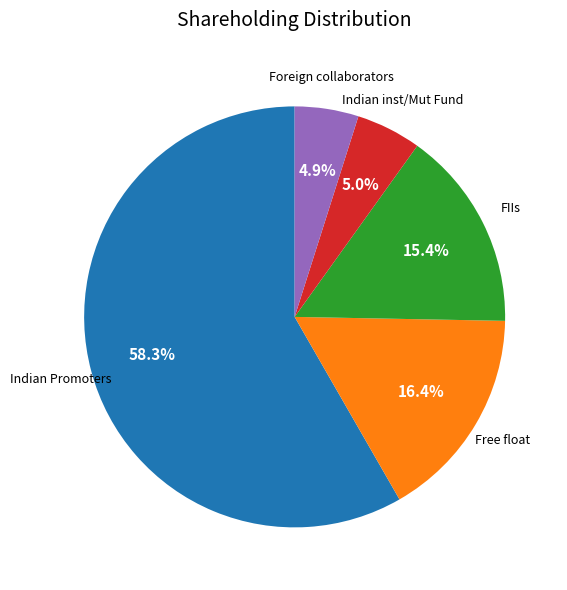

Is there any slice that represents more than half of the pie?

Yes